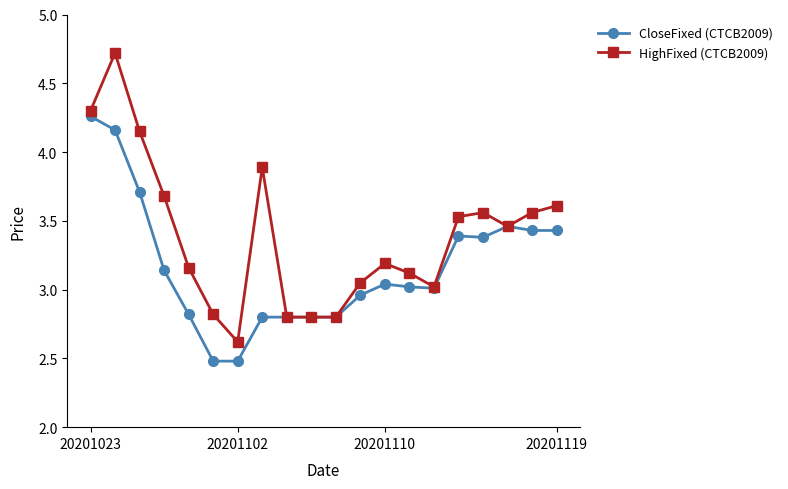

At how many categories does at least one series exceed 4?

3